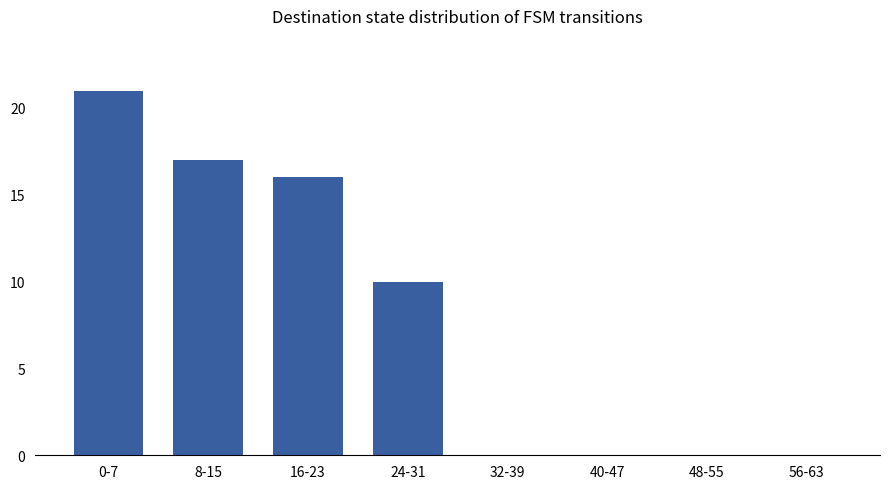

Reading left to right, extract all data points from this chart.

0-7=21	8-15=17	16-23=16	24-31=10	32-39=0	40-47=0	48-55=0	56-63=0